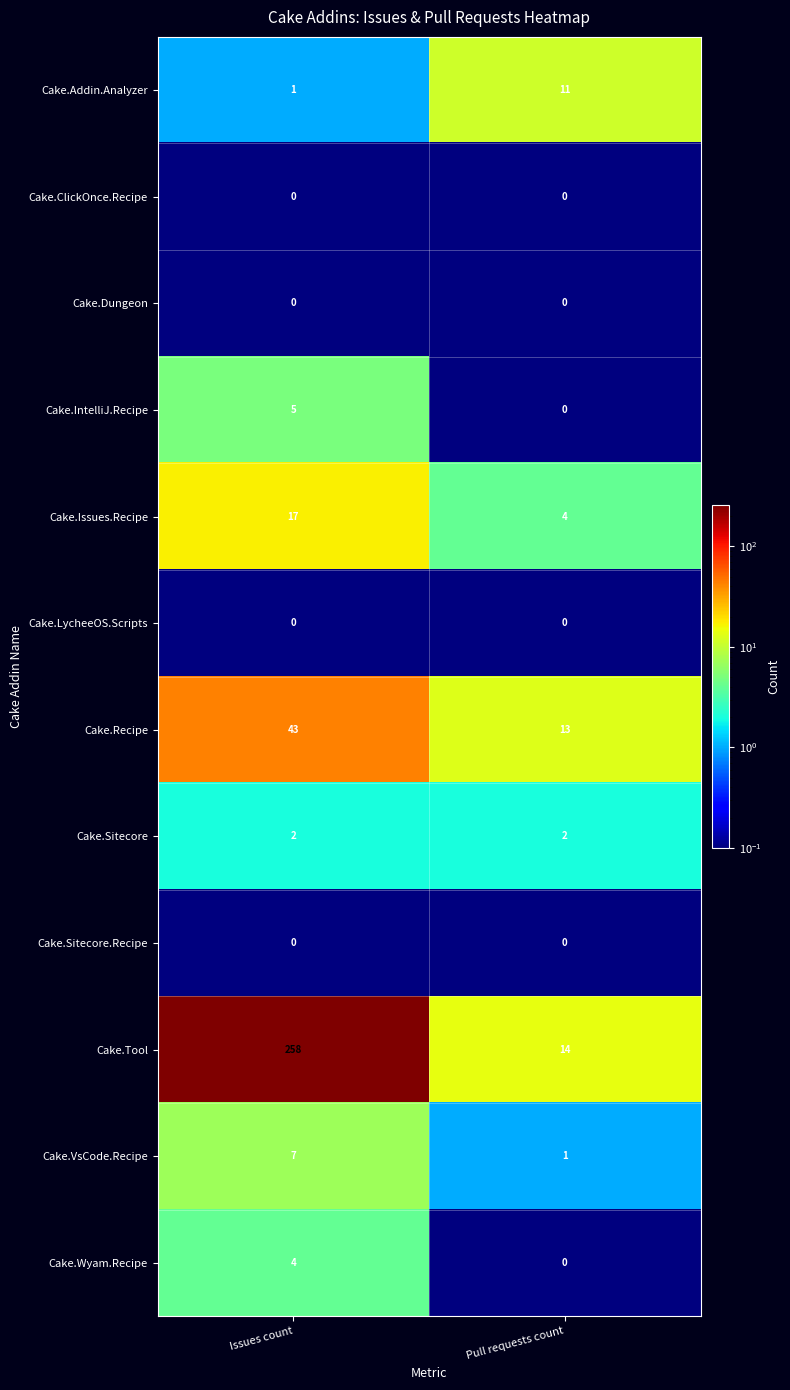

What is the difference between the Cake.Issues.Recipe values at Pull requests count and Issues count?

13